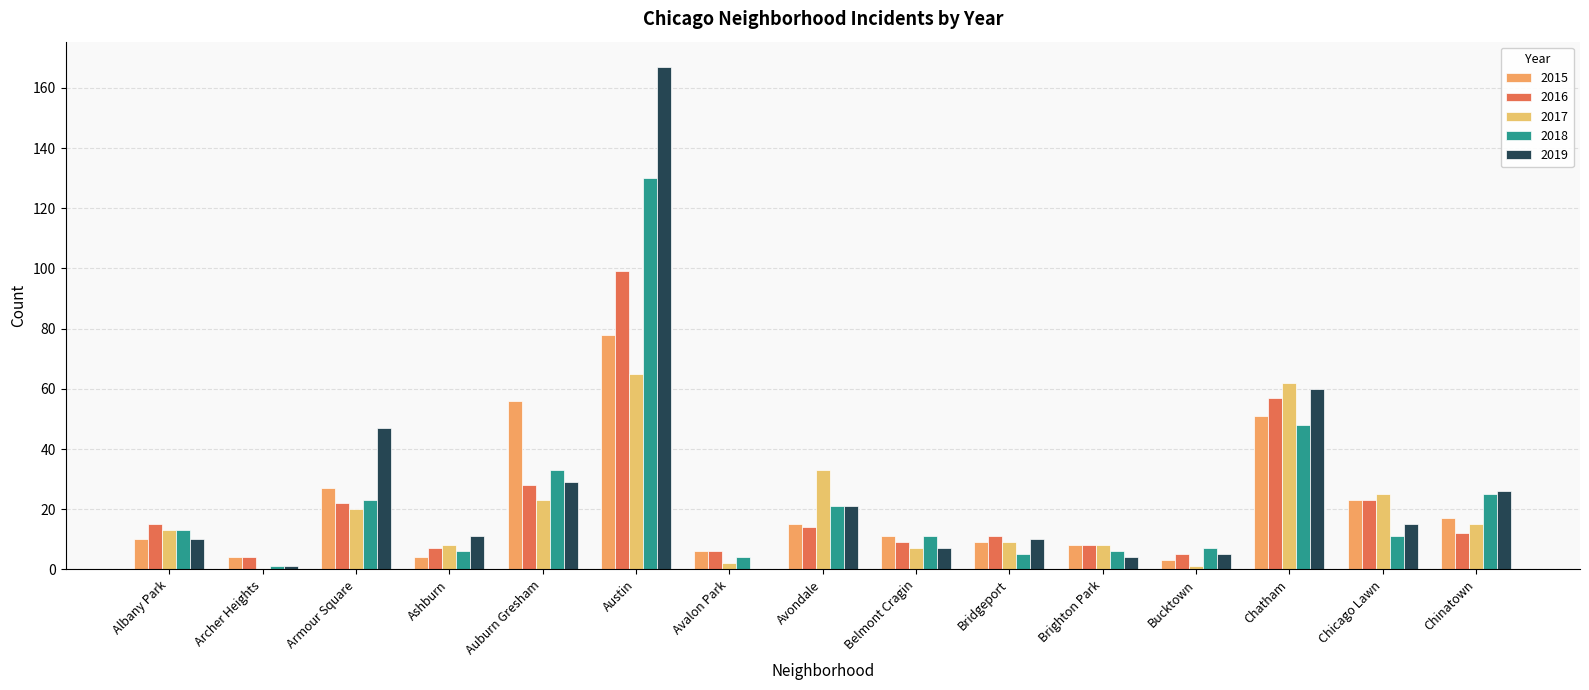

What is the average value of the 2017 series?

19